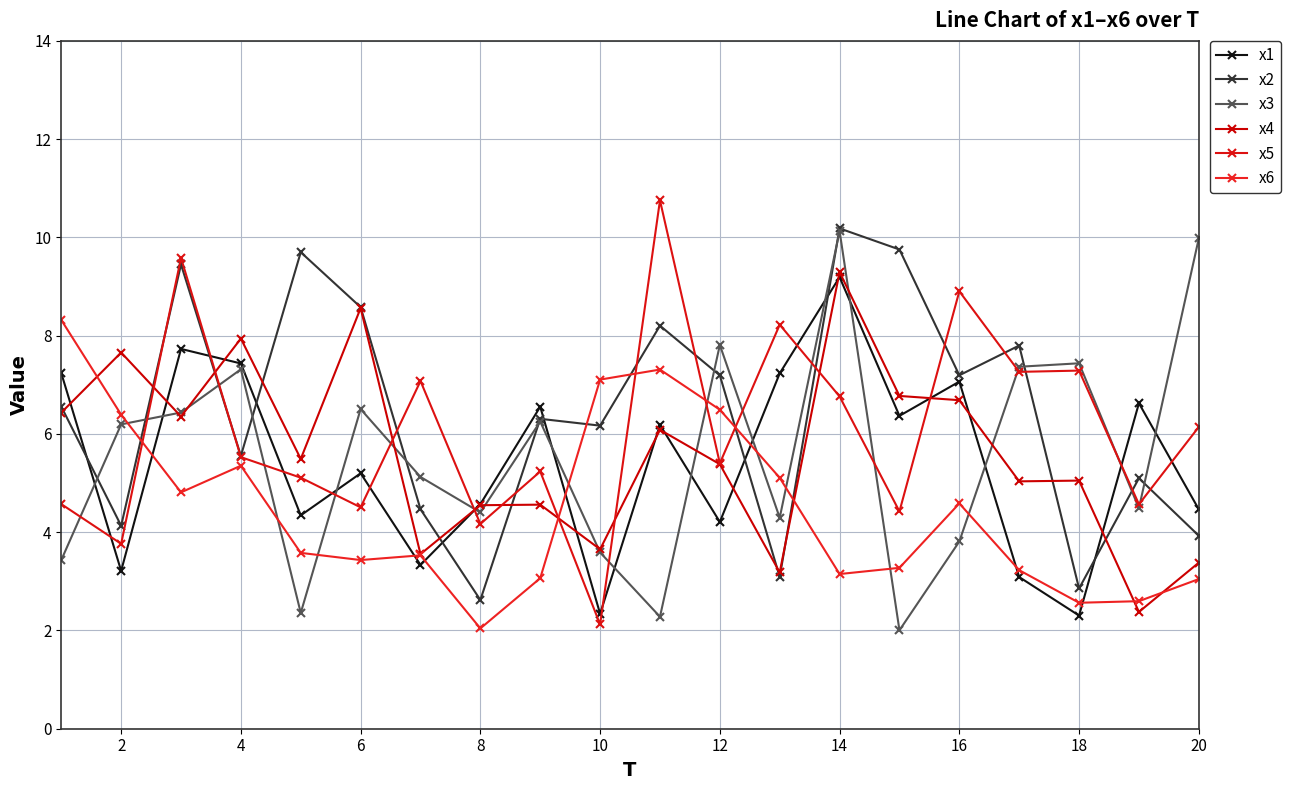

Does the chart have visible grid lines?

Yes